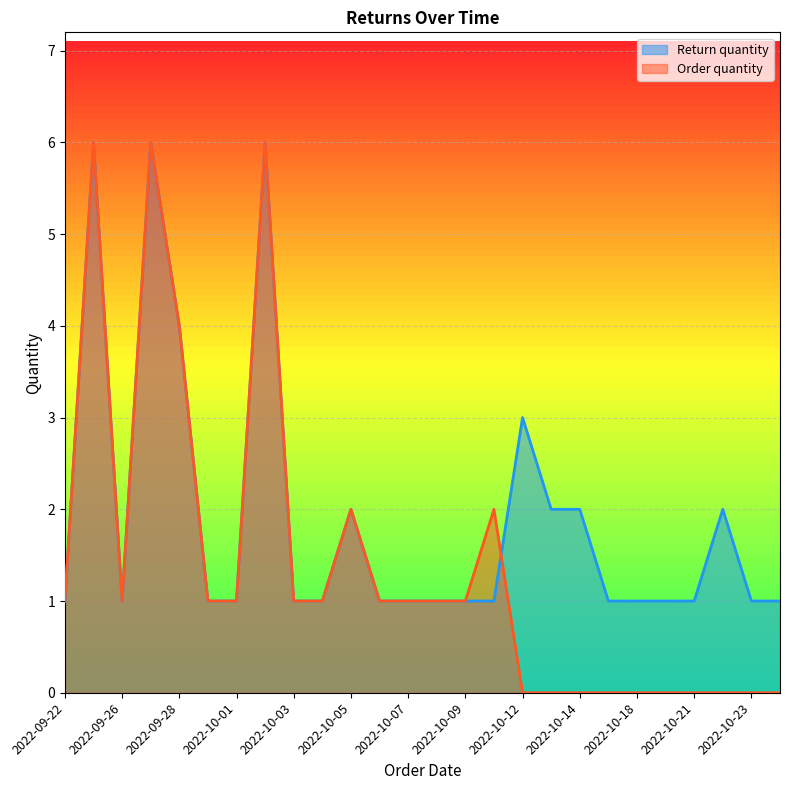

True or false: Order quantity has more than 1 interior local peaks.

True